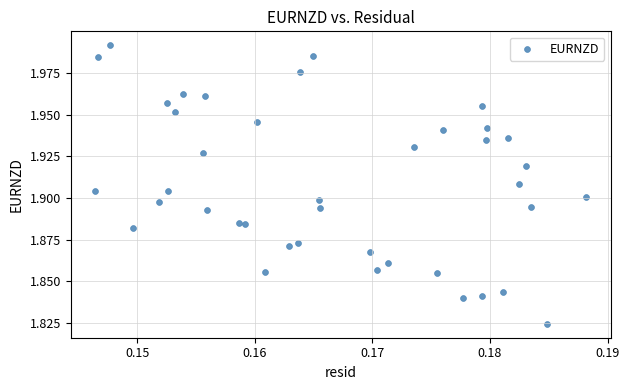

Count the number of points in this scatter plot.

40